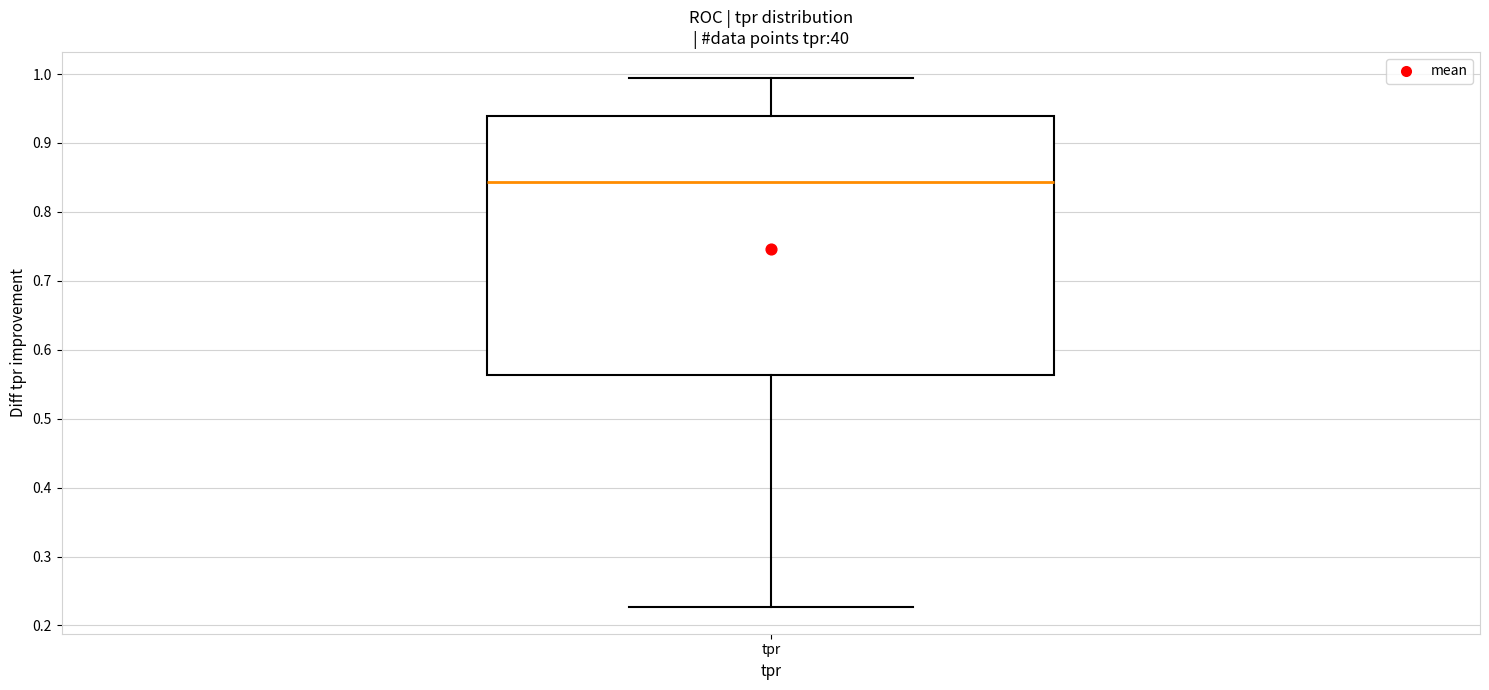

Transcribe this box plot: give where the median line is, the range the box spans, and where the two whiskers end, as read against the y-axis. The values are not printed on the chart, so give them approximately, as read against the axis.

median 0.84, box 0.56 to 0.94, whiskers 0.23 to 0.99